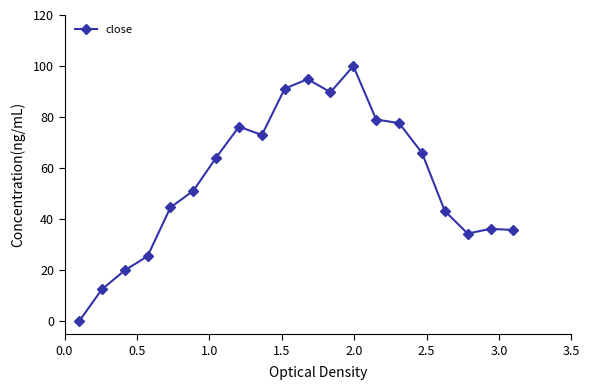

What is the value of the 15th point from the left?

77.7